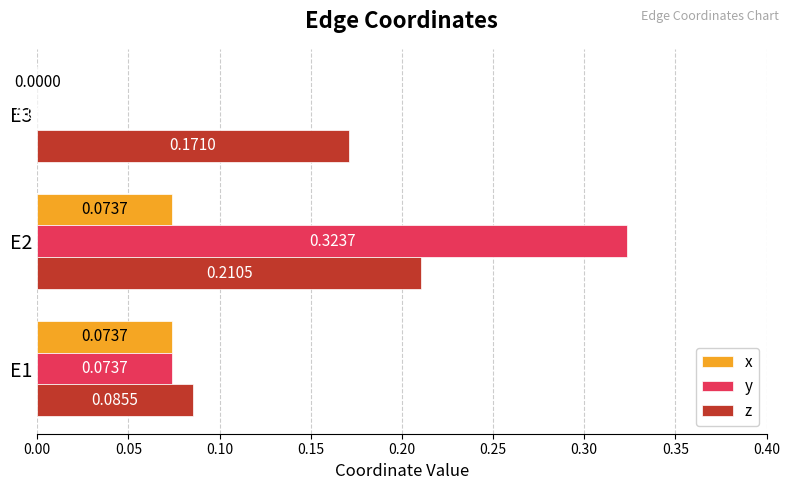

At which category is the sum across all series the highest?

E2